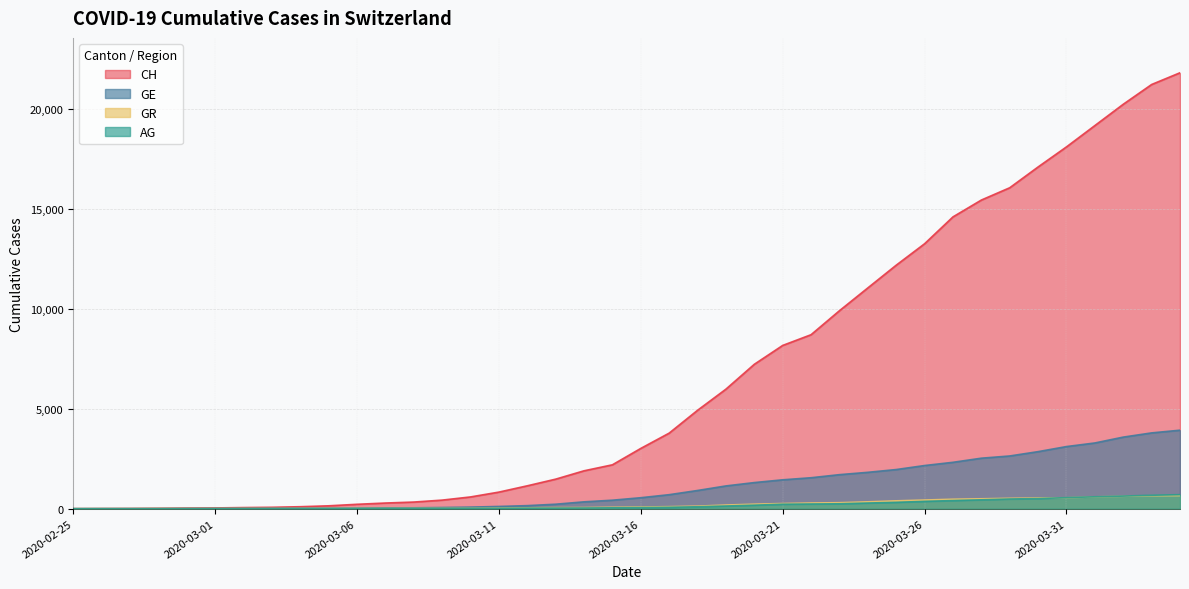

At which category is the sum across all series the highest?

2020-04-04